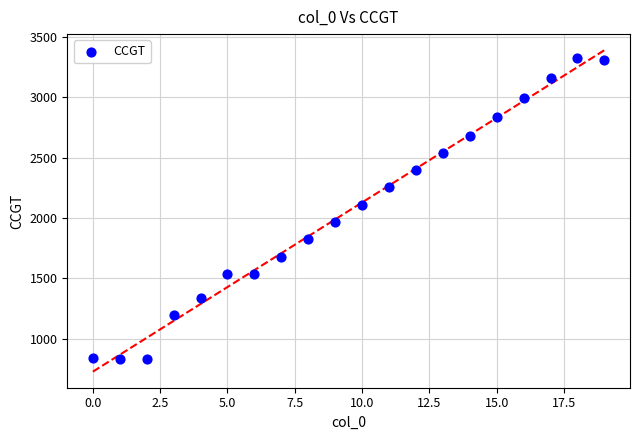

What Y value in the scatter plot is closest to 2076?

2111